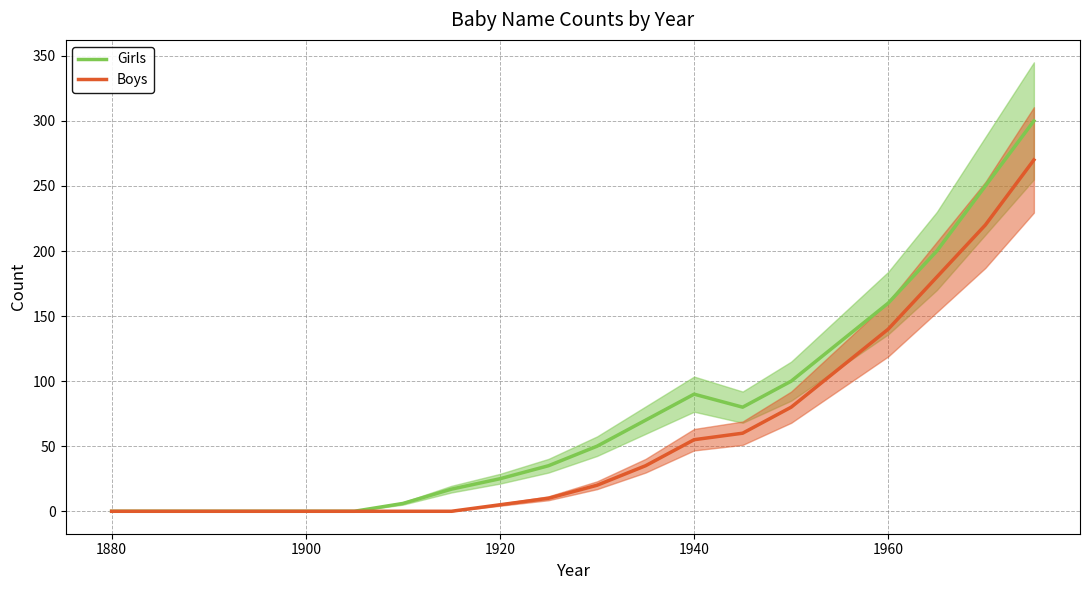

What is the highest value of the Girls series?

300